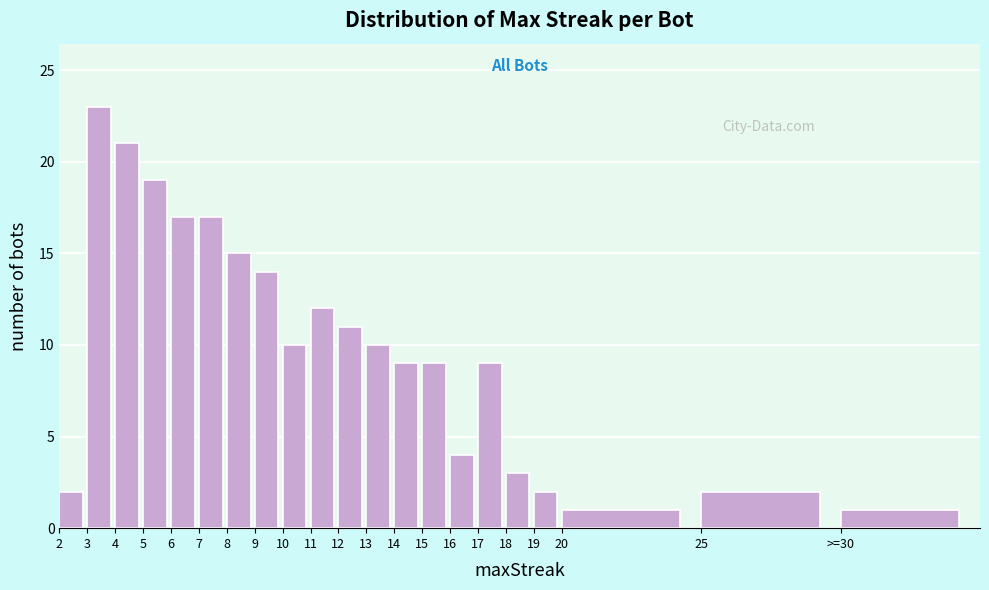

Reading left to right, list all the values displayed in this chart.

2	23	21	19	17	17	15	14	10	12	11	10	9	9	4	9	3	2	1	2	1